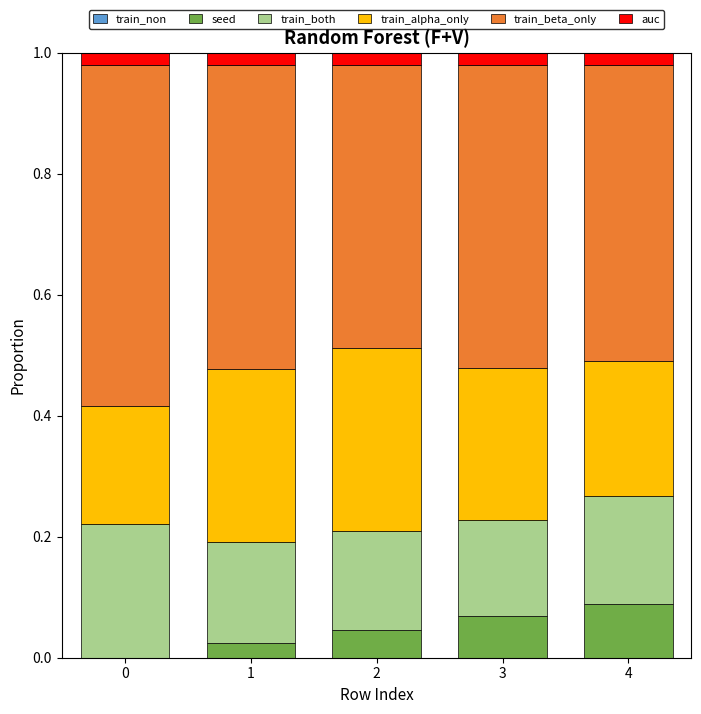

Which category has the highest value in the seed series?

4